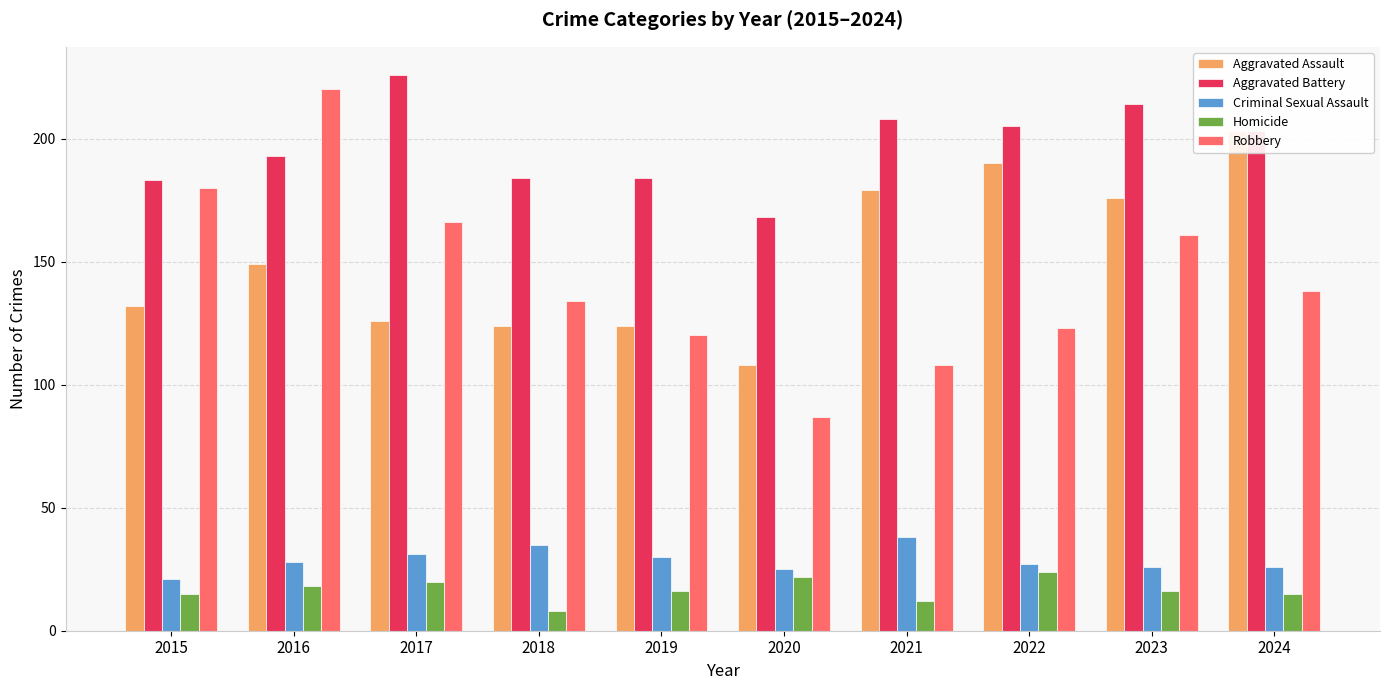

What is the value of the Homicide bar at the 4th from the left?

8